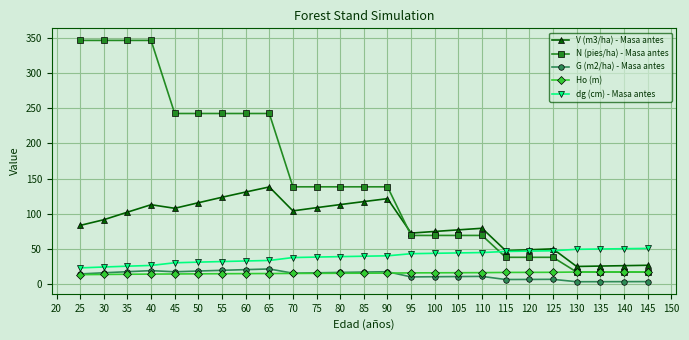

Is it true that G (m2/ha) - Masa antes equals 17.5 at 90?

True